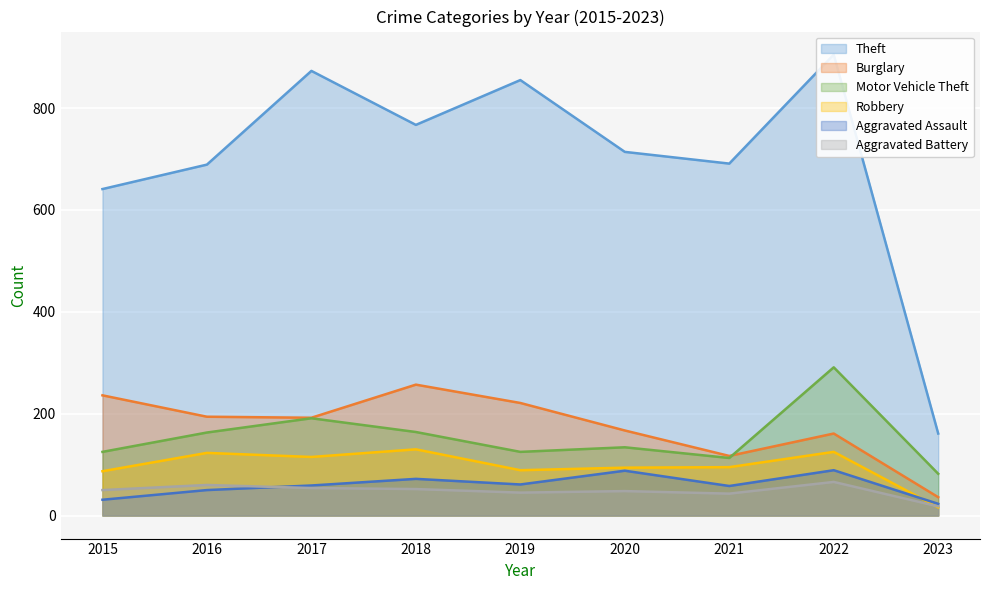

Between 2015 and 2022, which series saw the biggest shift?

Theft